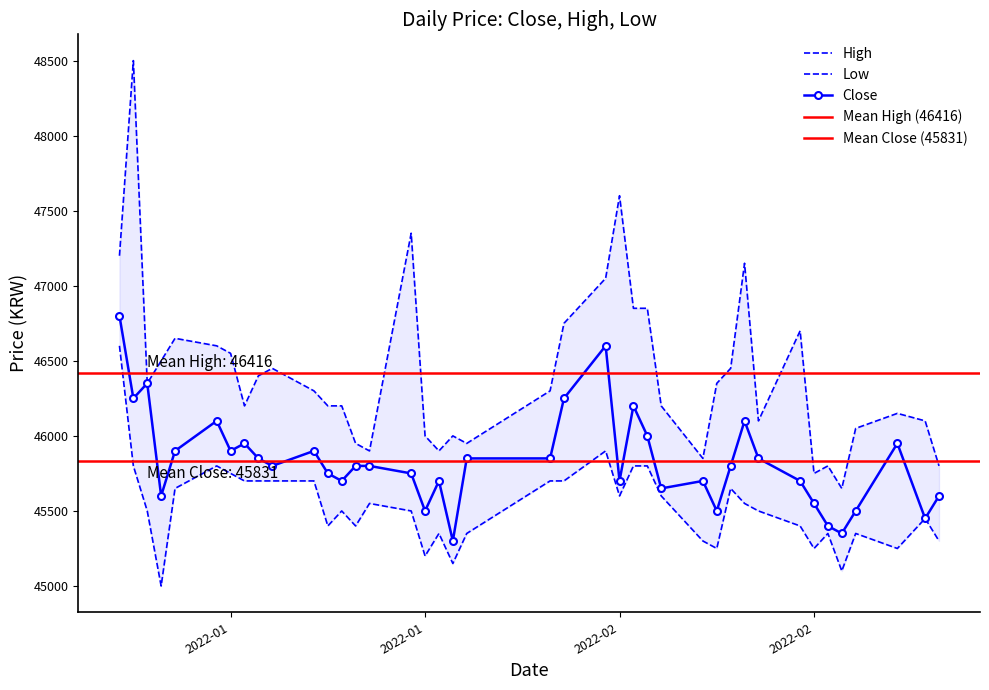

At which label is Low closest to 45800?

2022-01-04